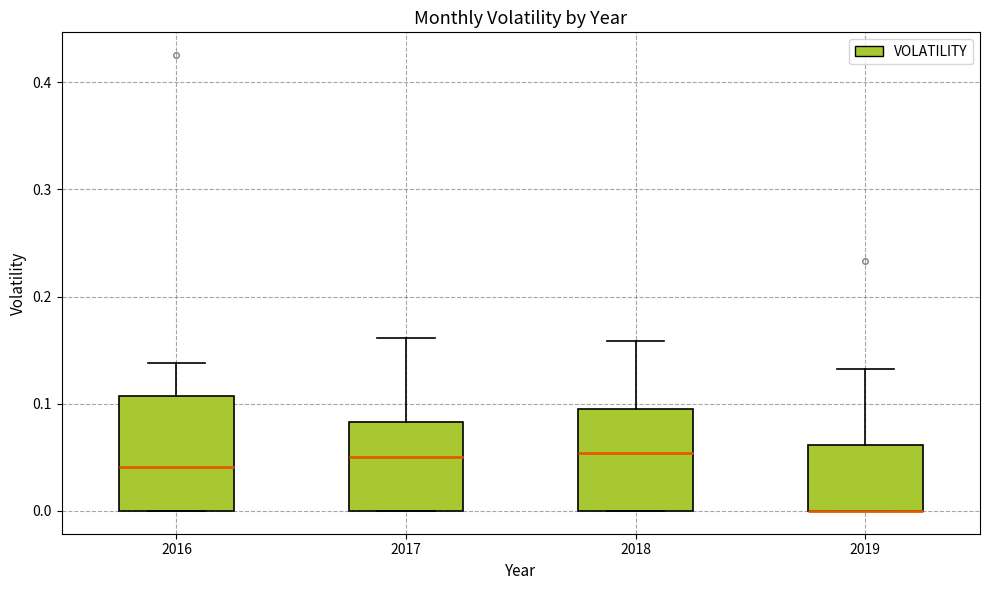

Reading left to right, read every box against the y-axis: the position of its median line, the range the box covers, and the ends of its whiskers. The values are not printed on the chart, so give them approximately, as read against the axis.

2016: median 0.04, box 0.00 to 0.11, whiskers 0.00 to 0.14
2017: median 0.05, box 0.00 to 0.08, whiskers 0.00 to 0.16
2018: median 0.05, box 0.00 to 0.10, whiskers 0.00 to 0.16
2019: median 0.00 (drawn on the box's lower edge), box 0.00 to 0.06, whiskers 0.00 to 0.13